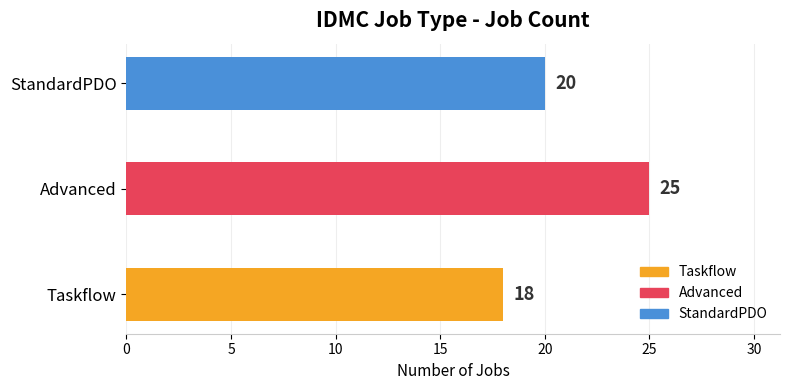

What is the greatest value displayed?

25